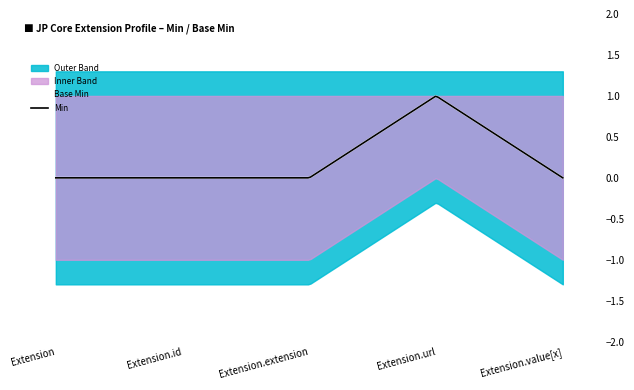

True or false: Base Min and Min intersect in this chart.

False